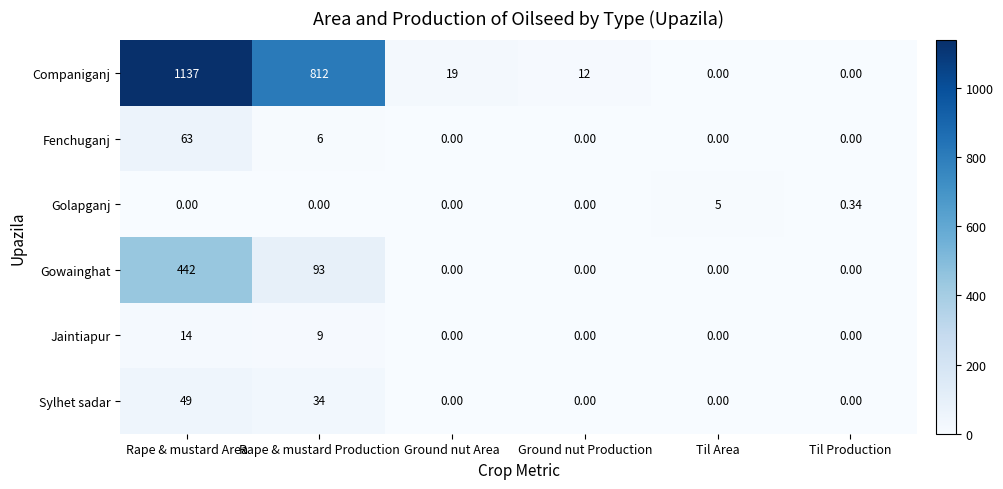

Where is Sylhet sadar nearest to the value 24?

Rape & mustard Production